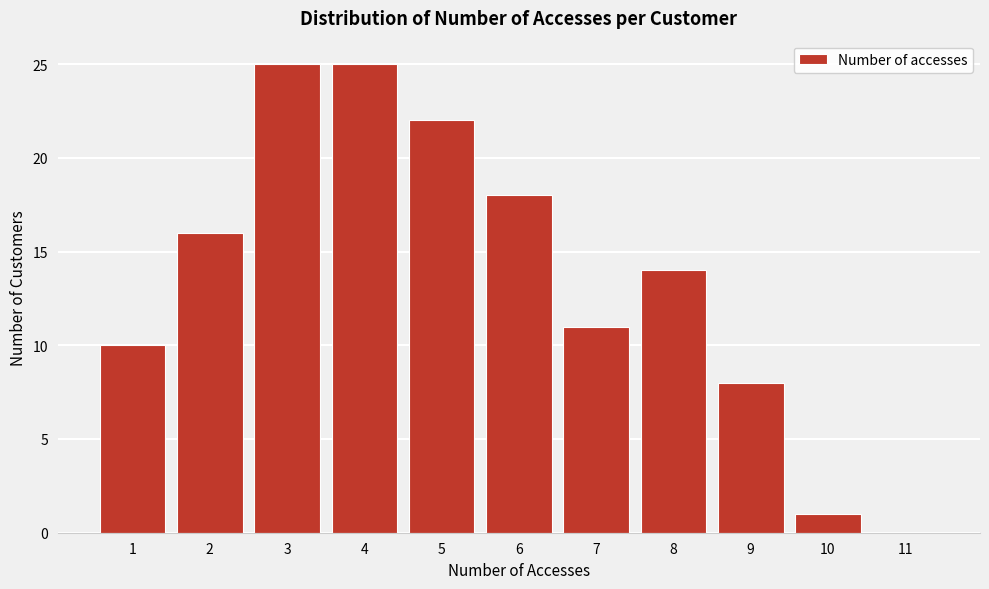

Reading left to right, what are all the values shown in this chart?

1=10	2=16	3=25	4=25	5=22	6=18	7=11	8=14	9=8	10=1	11=0